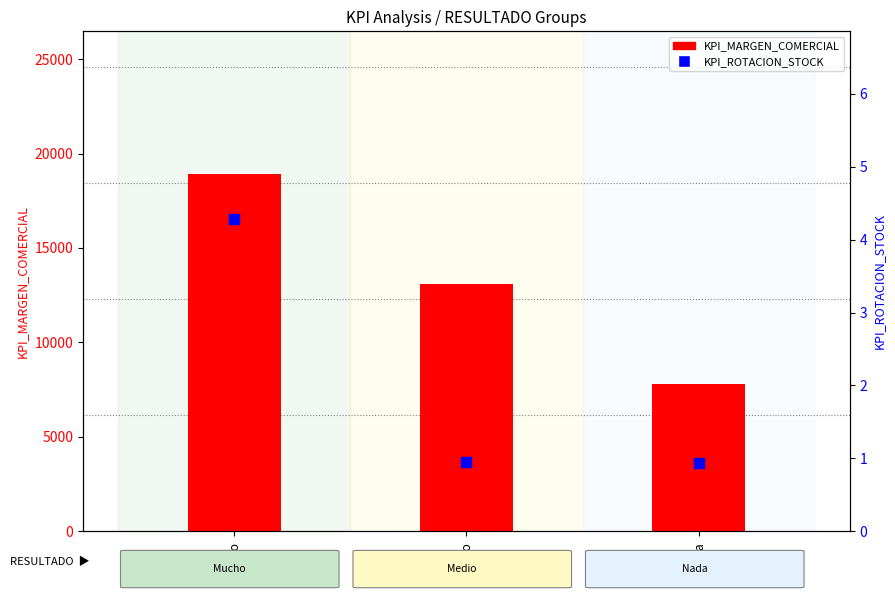

Which series has the largest total across all categories?

KPI_MARGEN_COMERCIAL